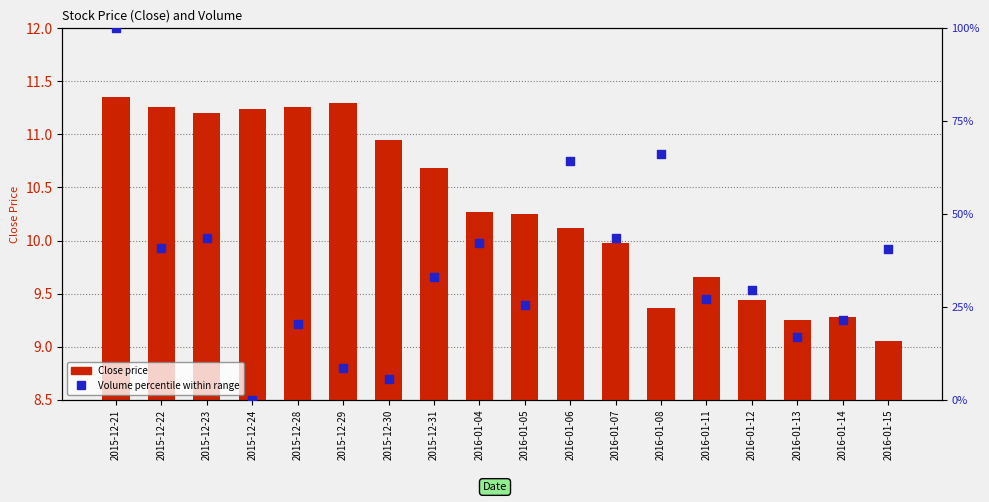

Which series reaches the minimum Y coordinate?

Volume percentile